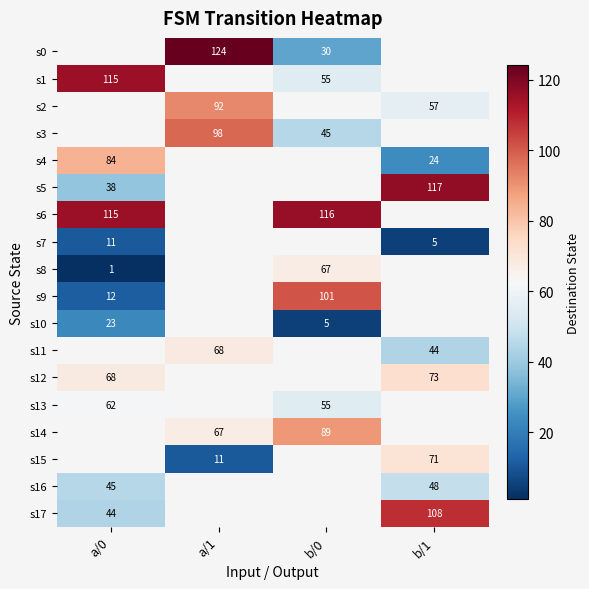

True or false: s13 has a value of 91 at b/0.

False